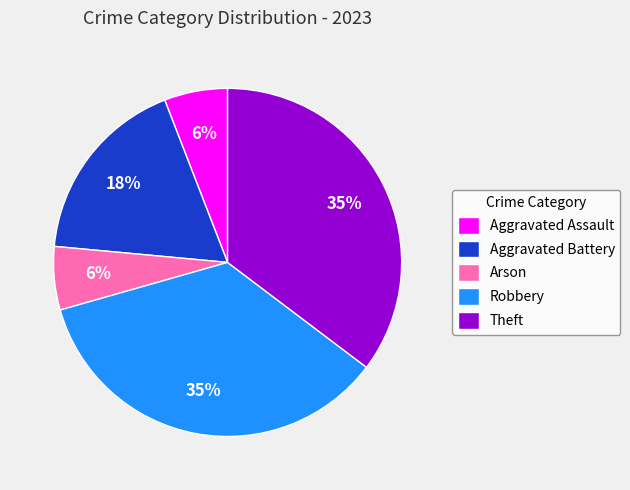

Approximately how many times larger is the value at Aggravated Battery compared to Aggravated Assault?

3.0